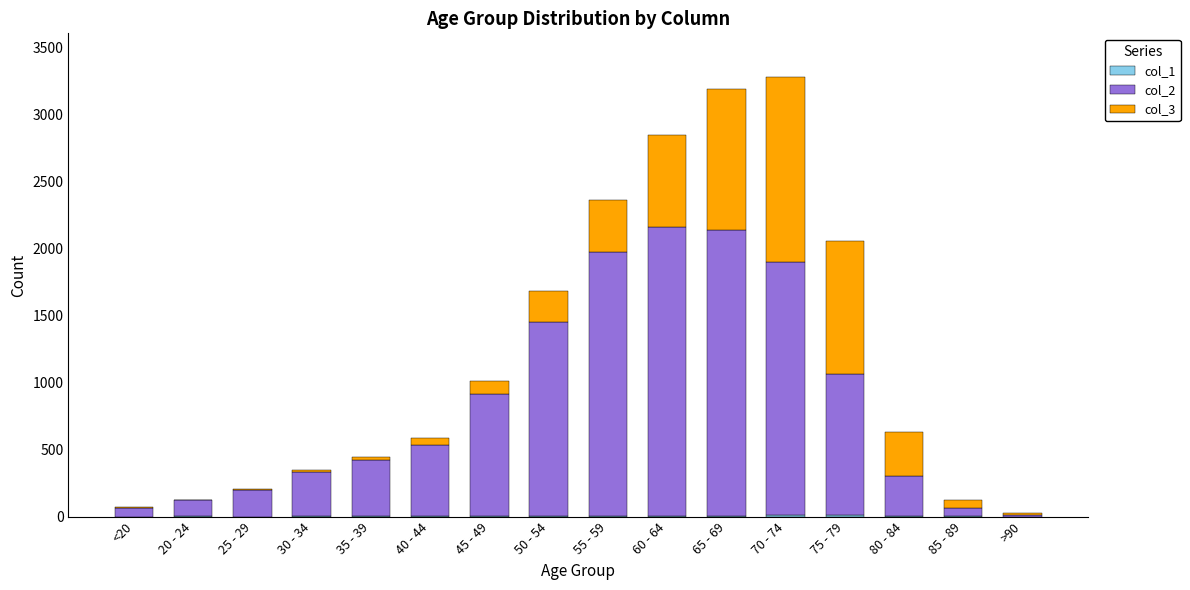

Does the chart contain stacked bars?

Yes